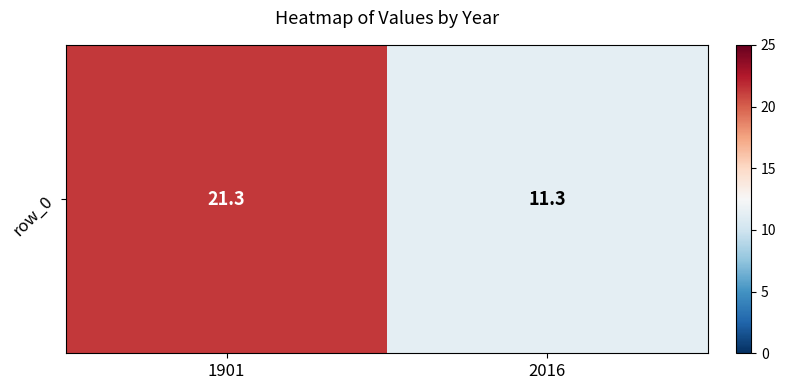

How many values are below 21?

1